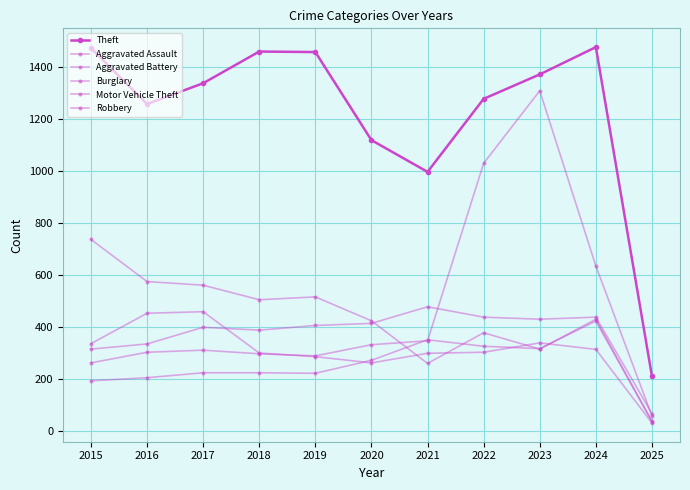

At which category is the sum across all series the highest?

2023